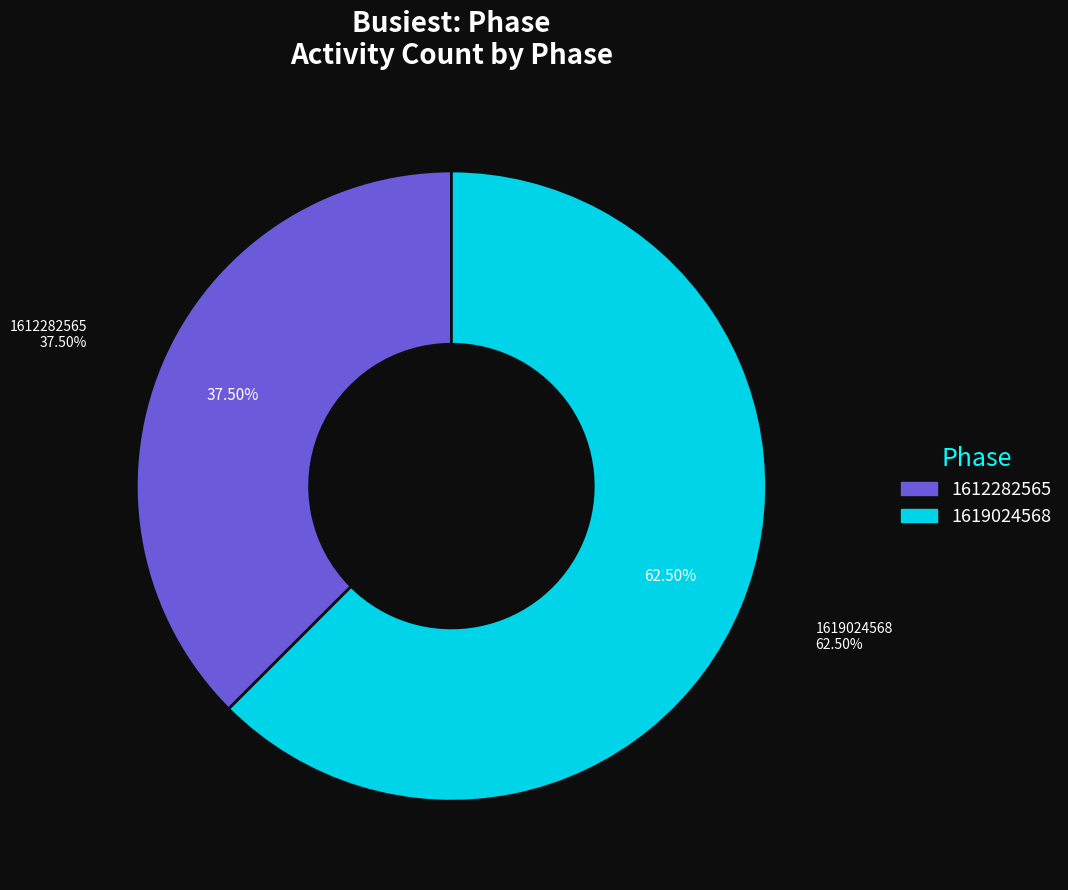

Which category accounts for the majority?

1619024568